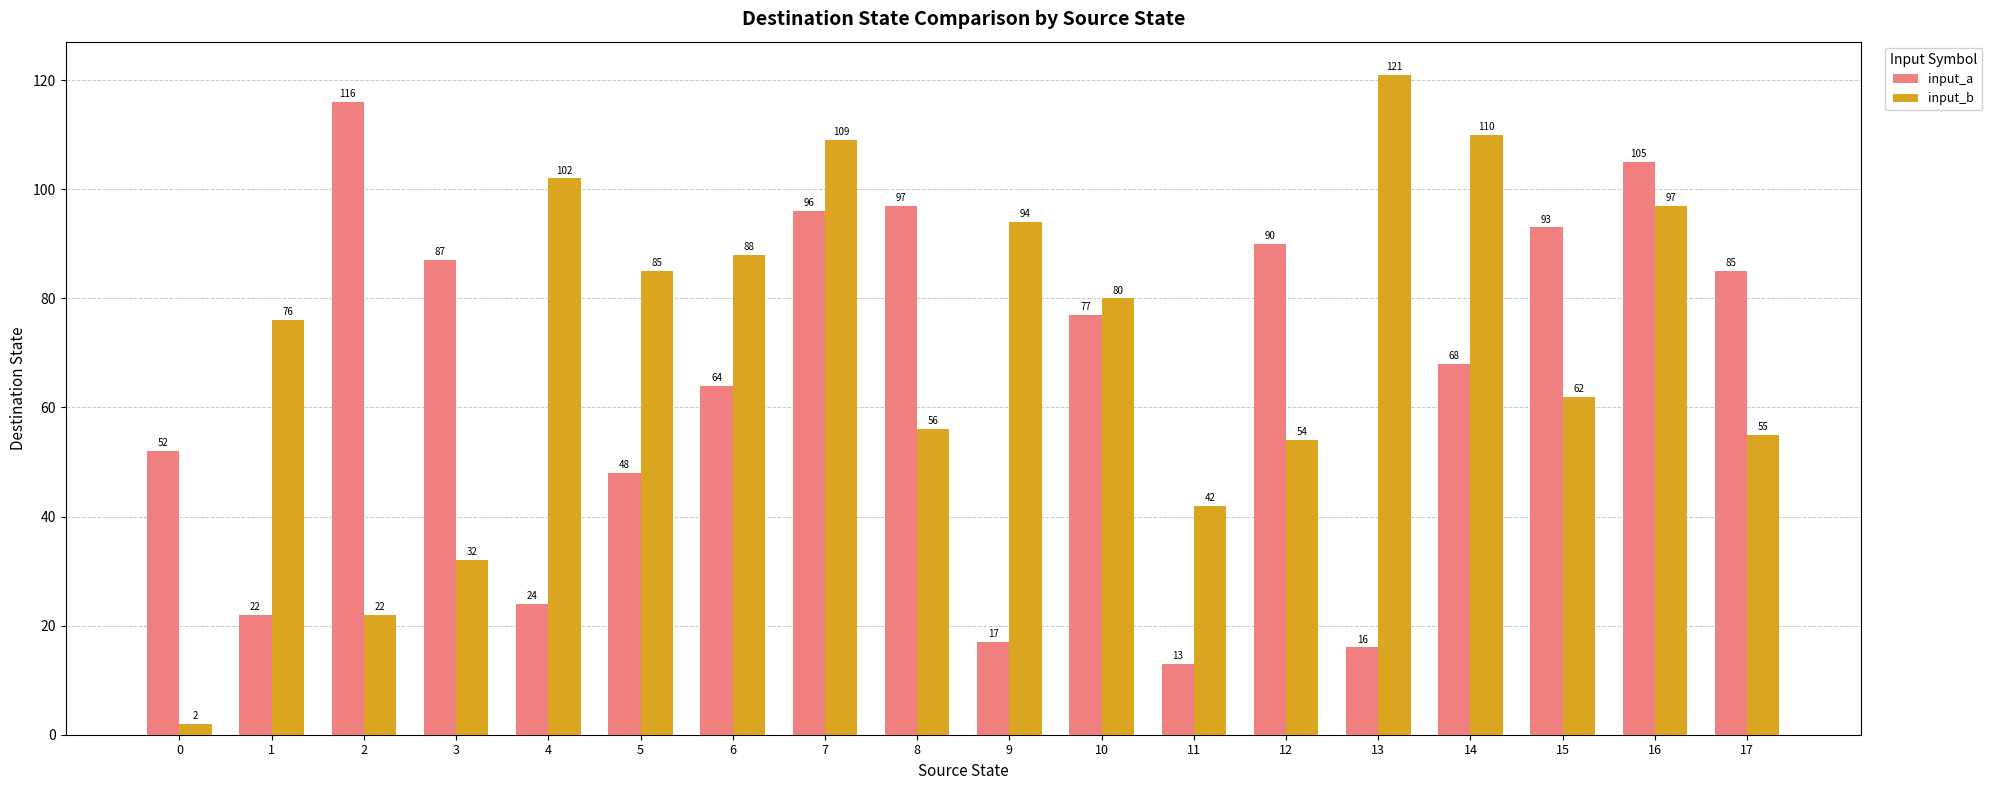

Which series has the widest spread of values?

input_b